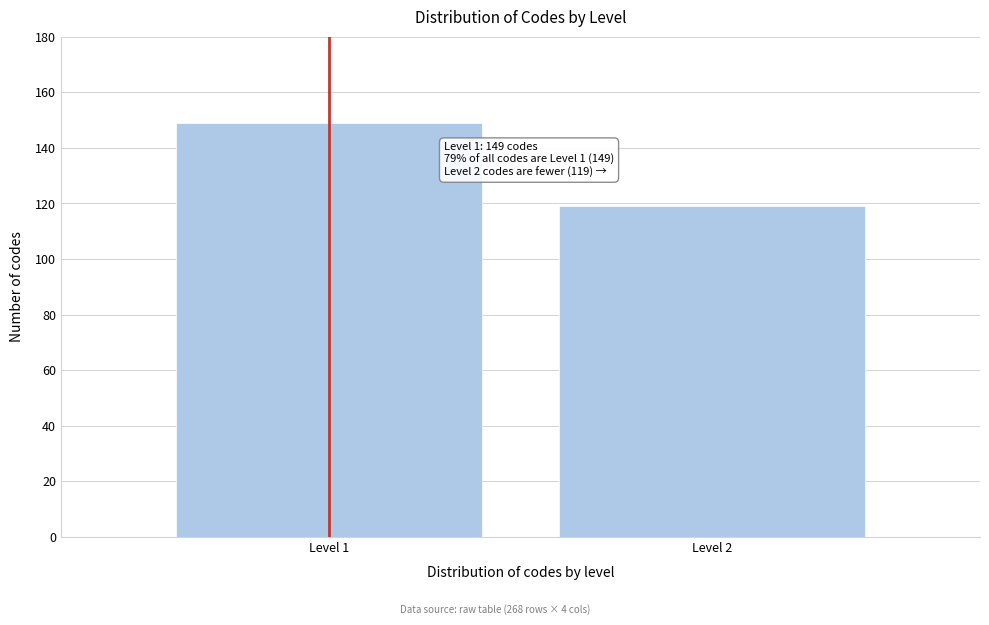

Reading right to left, what are all the values shown in this chart?

Level 2=119	Level 1=149